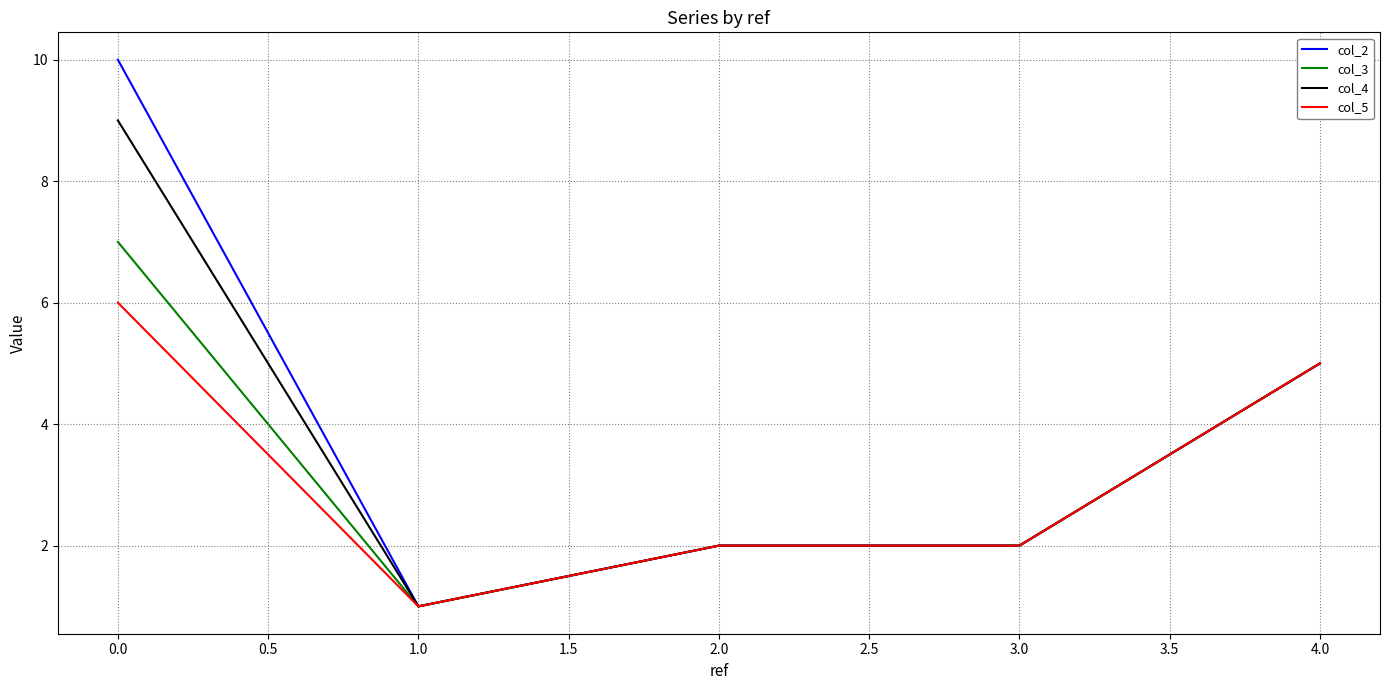

Rank the series by their maximum value, from lowest to highest.

col_5, col_3, col_4, col_2